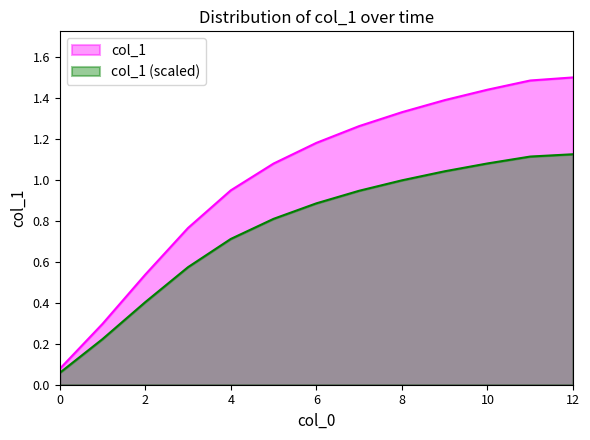

How many lines are shown in the chart?

2